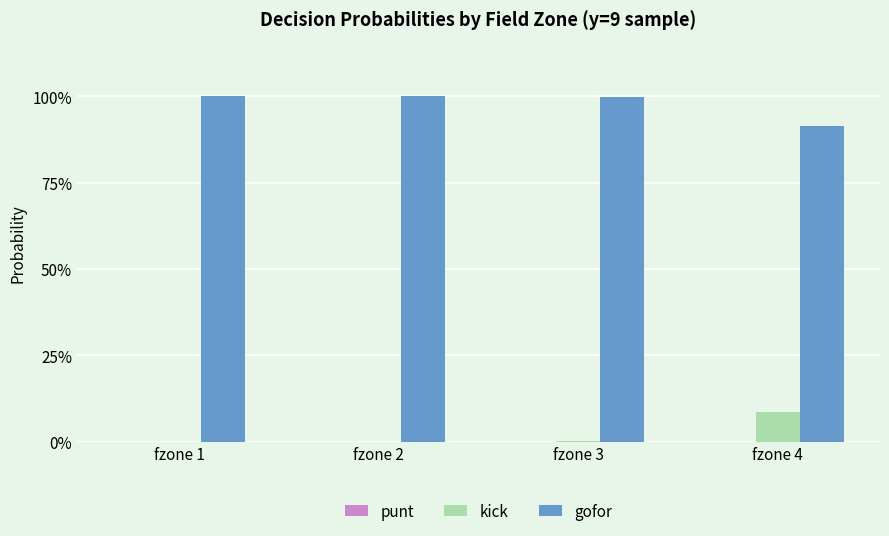

True or false: gofor has a value of 1.5 at fzone 2.

False